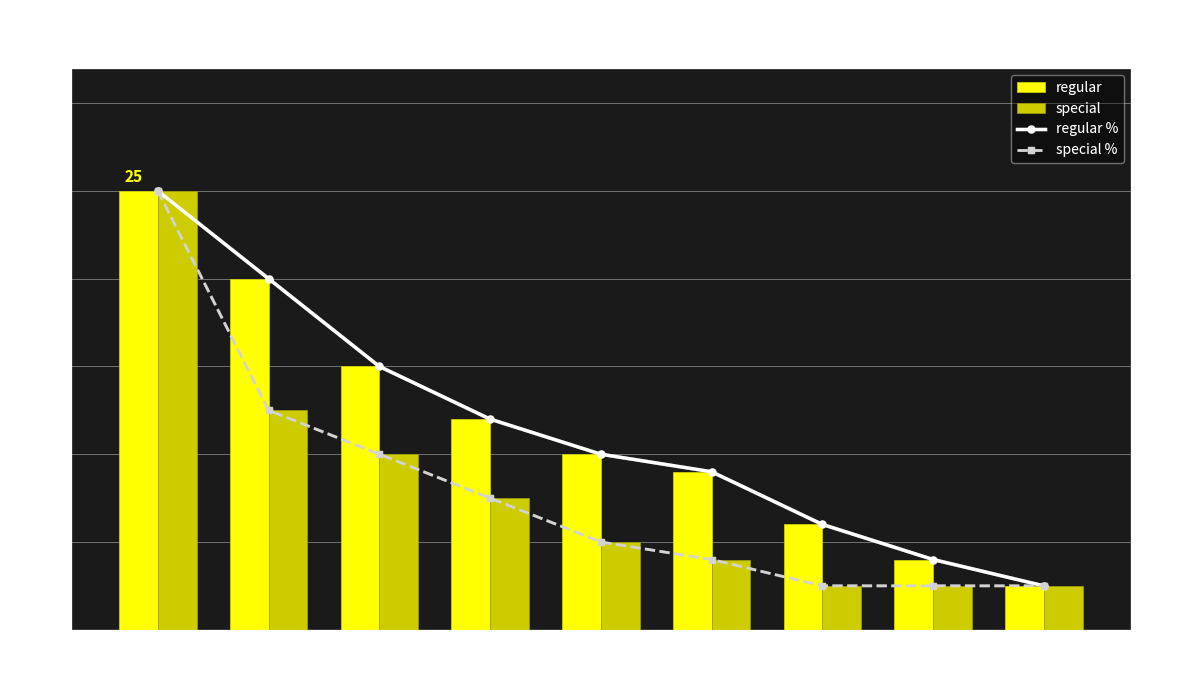

At 20, list the series in order from largest to smallest.

regular %, special %, regular, special